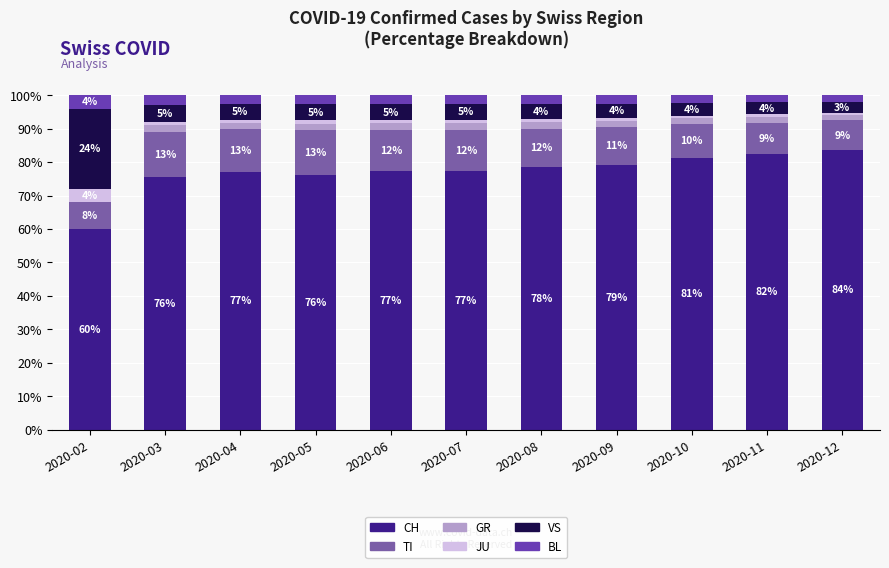

Which has a higher value, 2020-09 or 2020-07?

2020-09